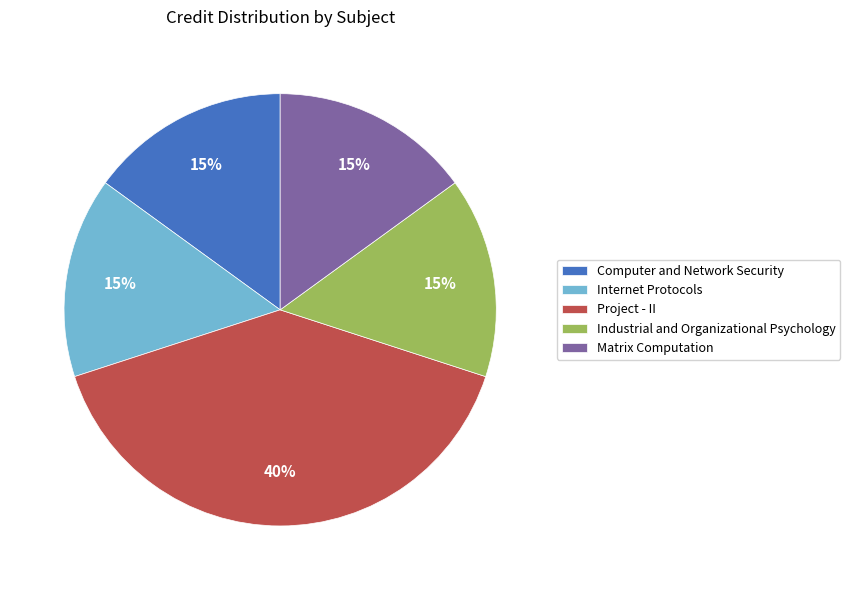

What percentage is the Computer and Network Security slice, to the nearest percent?

15%